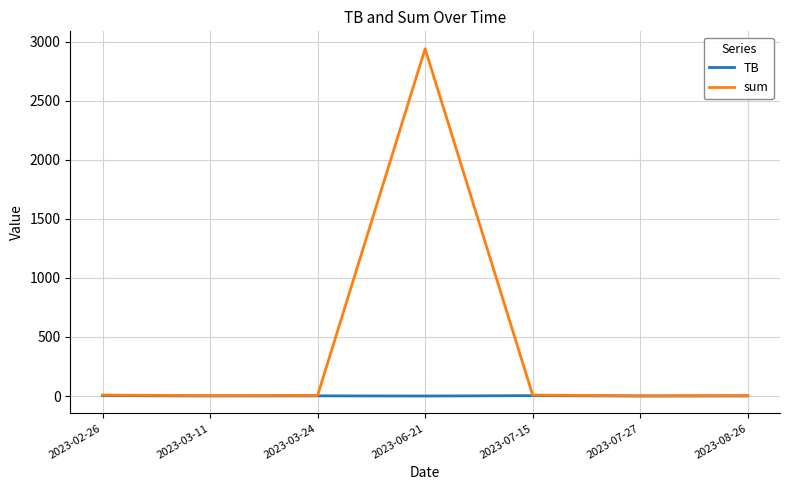

Which series has the widest spread of values?

sum